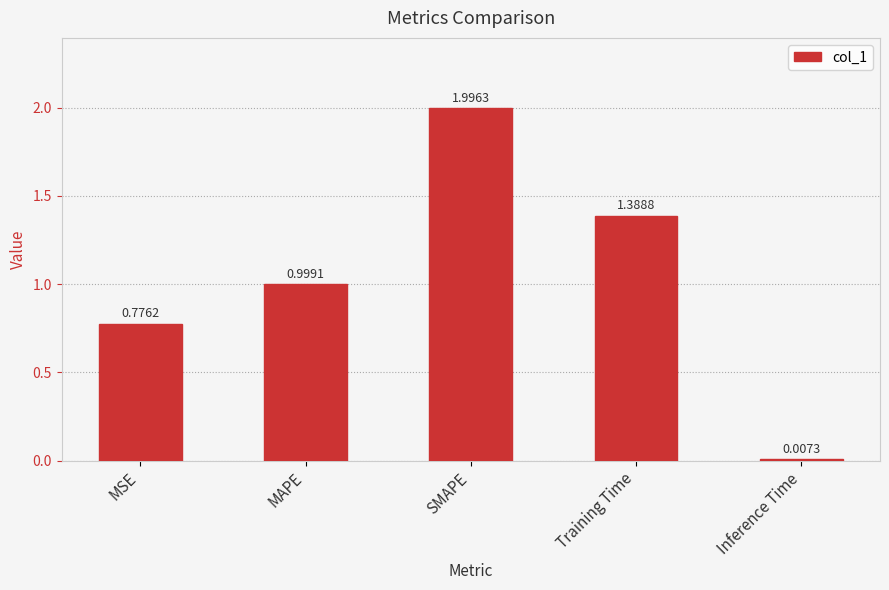

What position from the left is MSE?

1